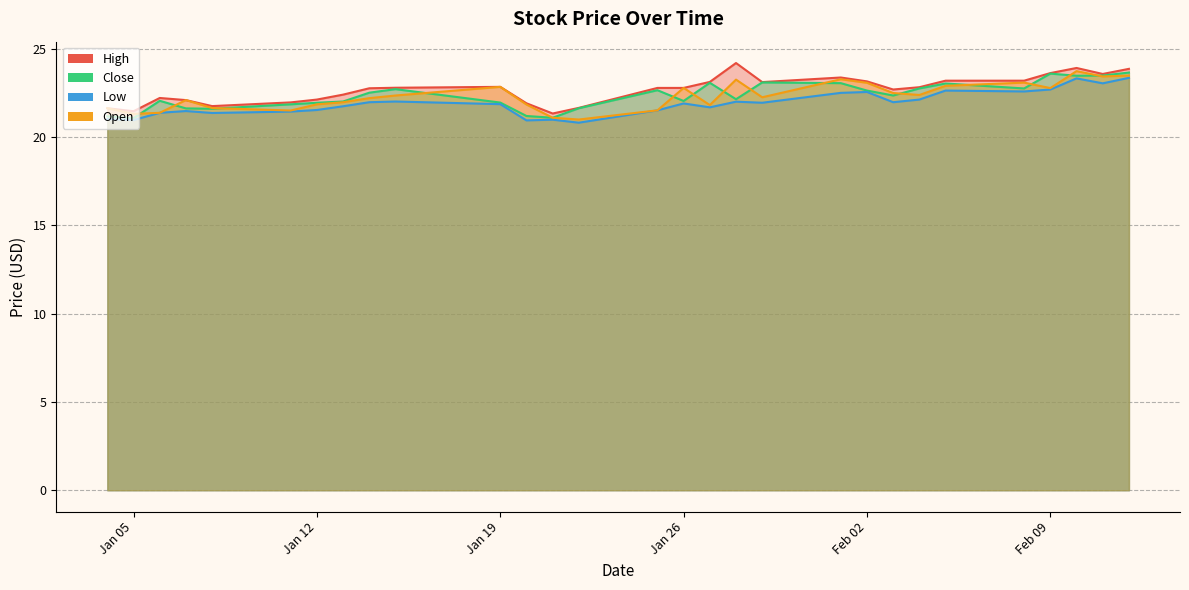

What is the label of the 2nd point from the right?

2021-02-11